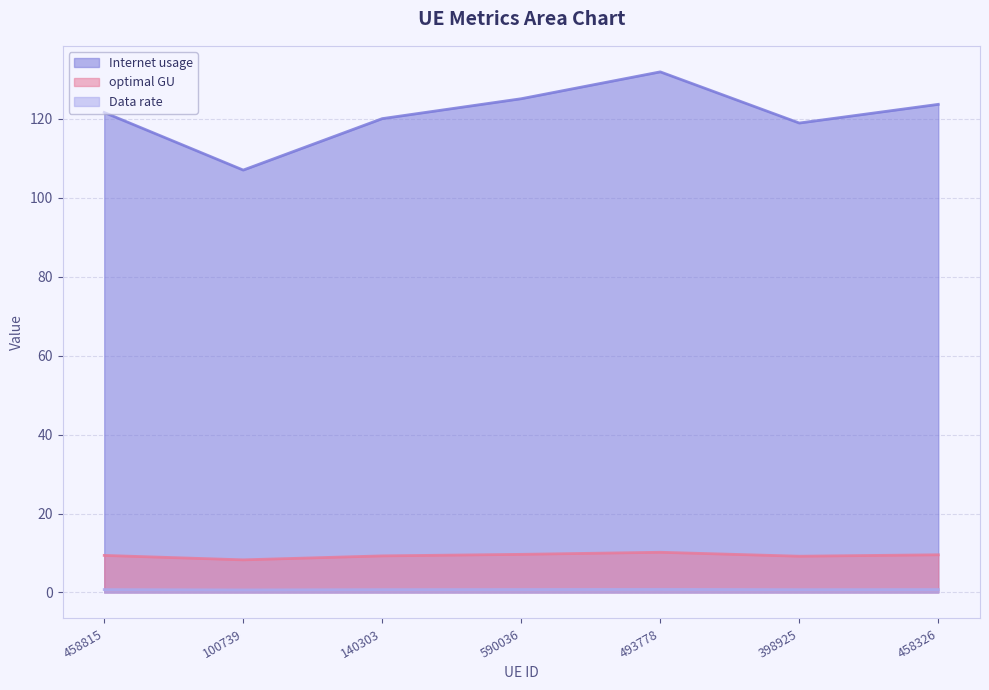

How many data points does each series have?

7